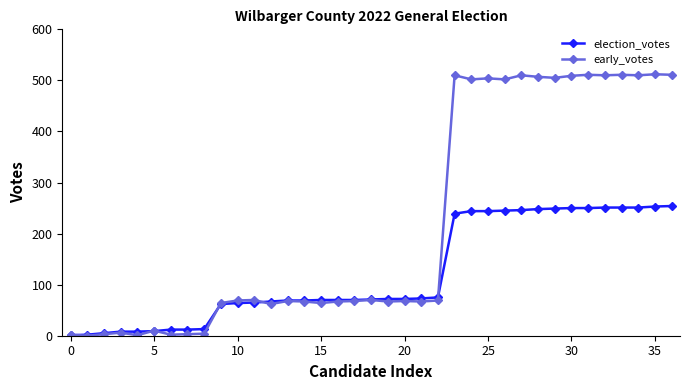

Rank the series by their maximum value, from highest to lowest.

early_votes, election_votes